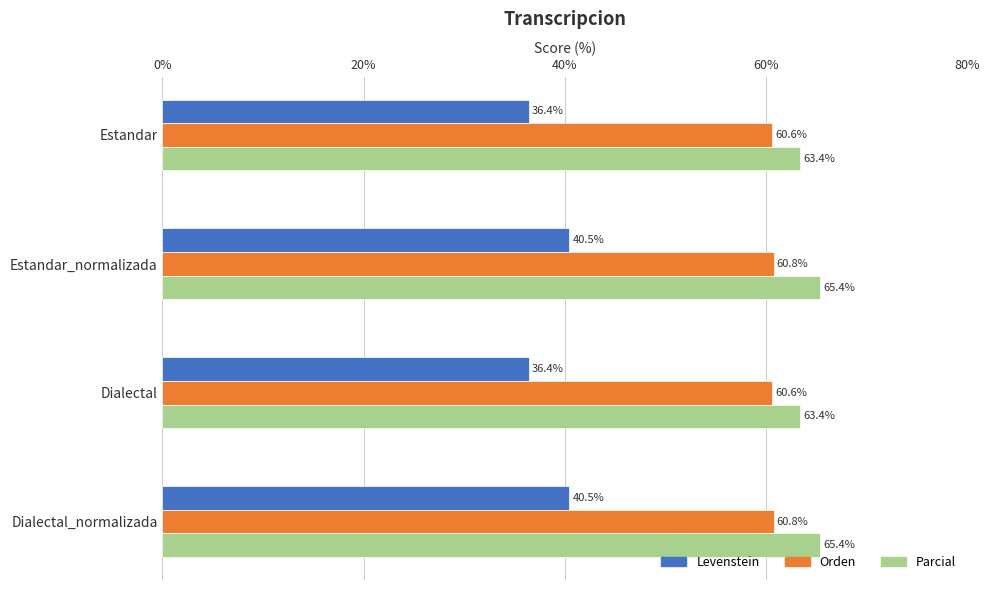

What is the greatest value displayed?

65.4